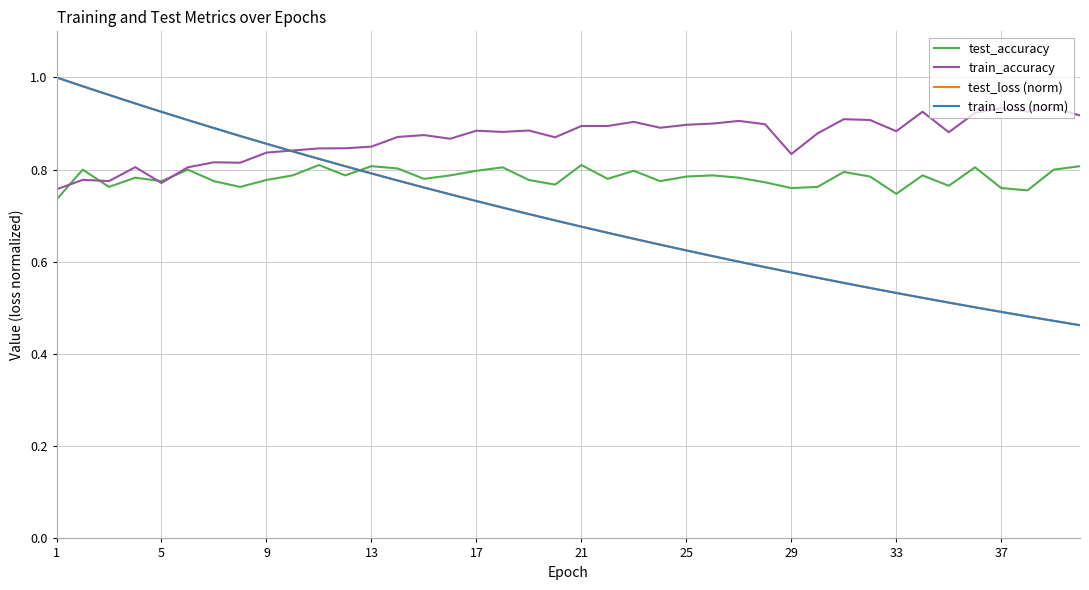

What is the difference between the maximum and minimum values in the train_accuracy series?

0.2